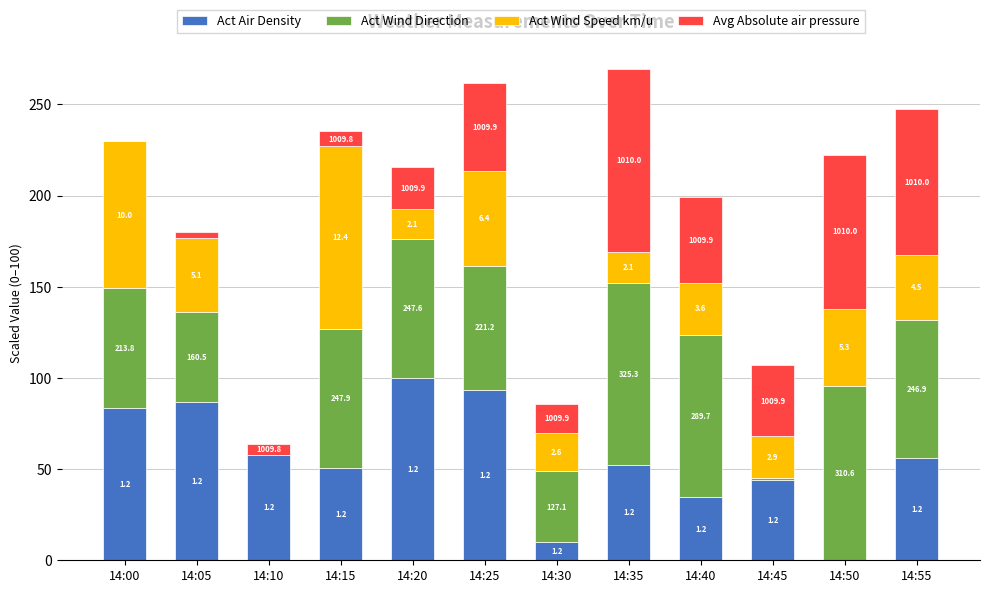

What is the sum of all Avg Absolute air pressure values?

454.9